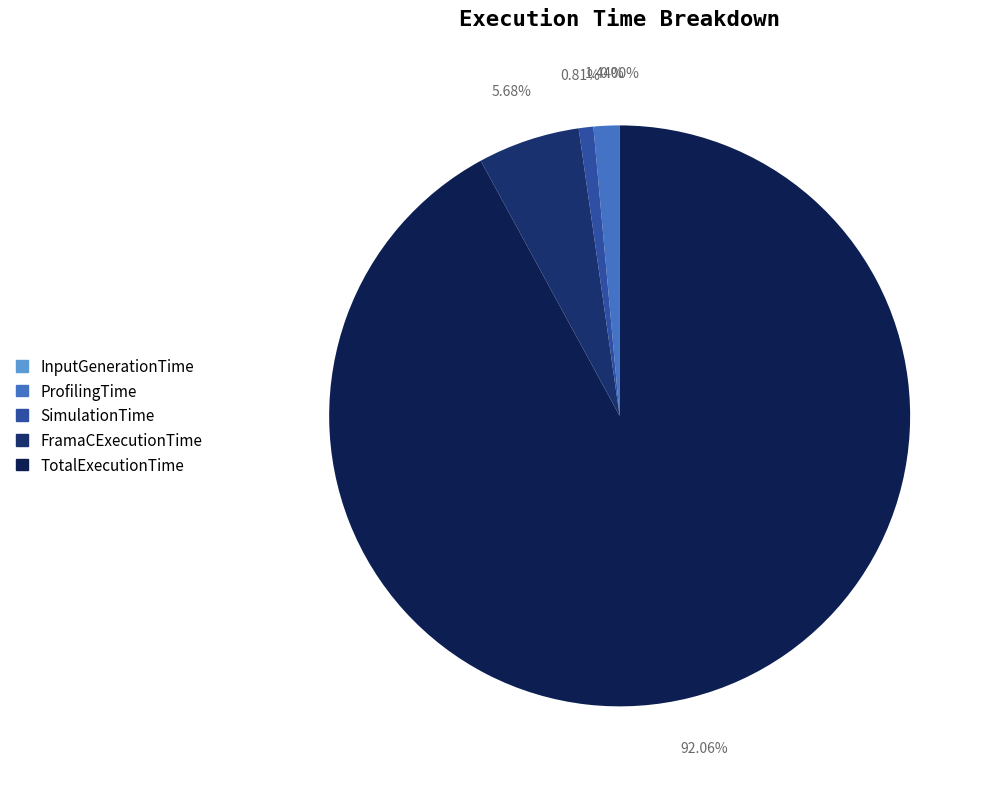

Which slice is the smallest?

InputGenerationTime